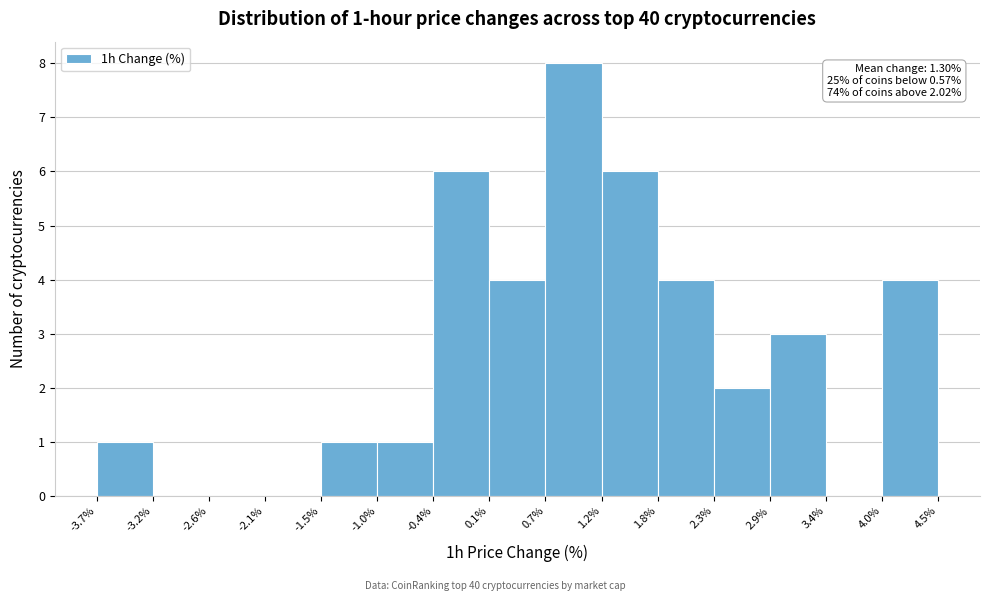

Which range on the x-axis has the tallest bar?

0.7% to 1.2%